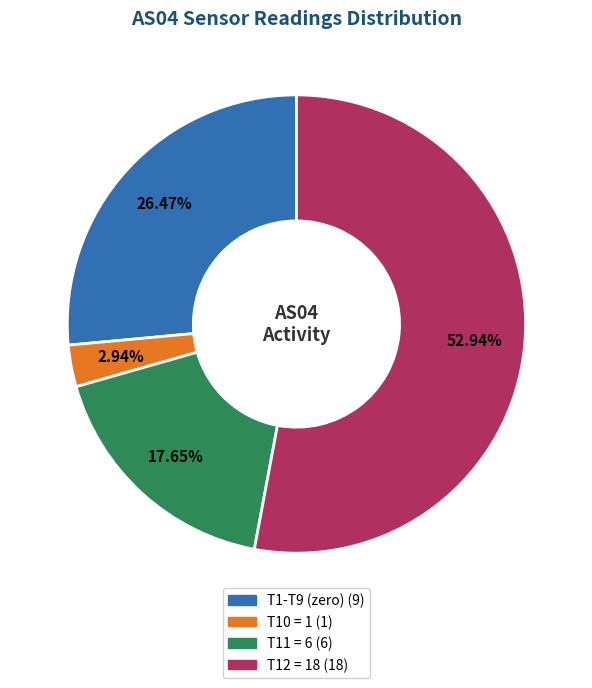

Is there any slice that represents more than half of the pie?

Yes